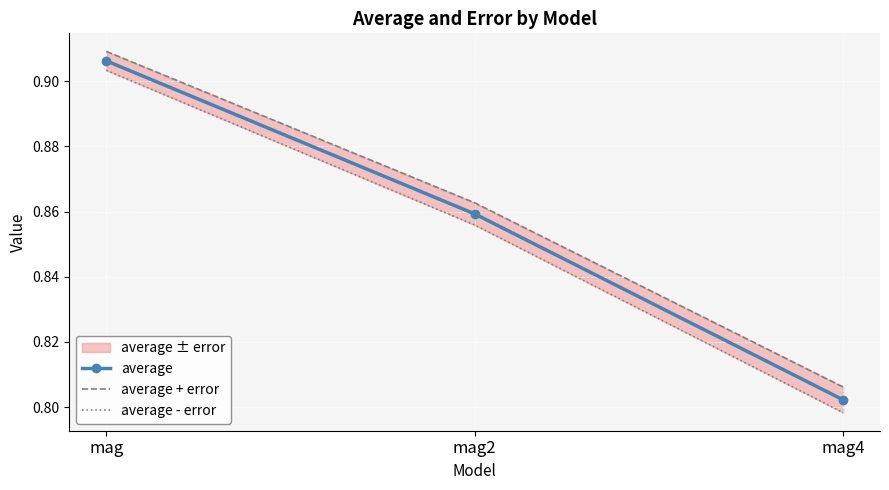

Is it true that average equals 0.9 at mag?

True